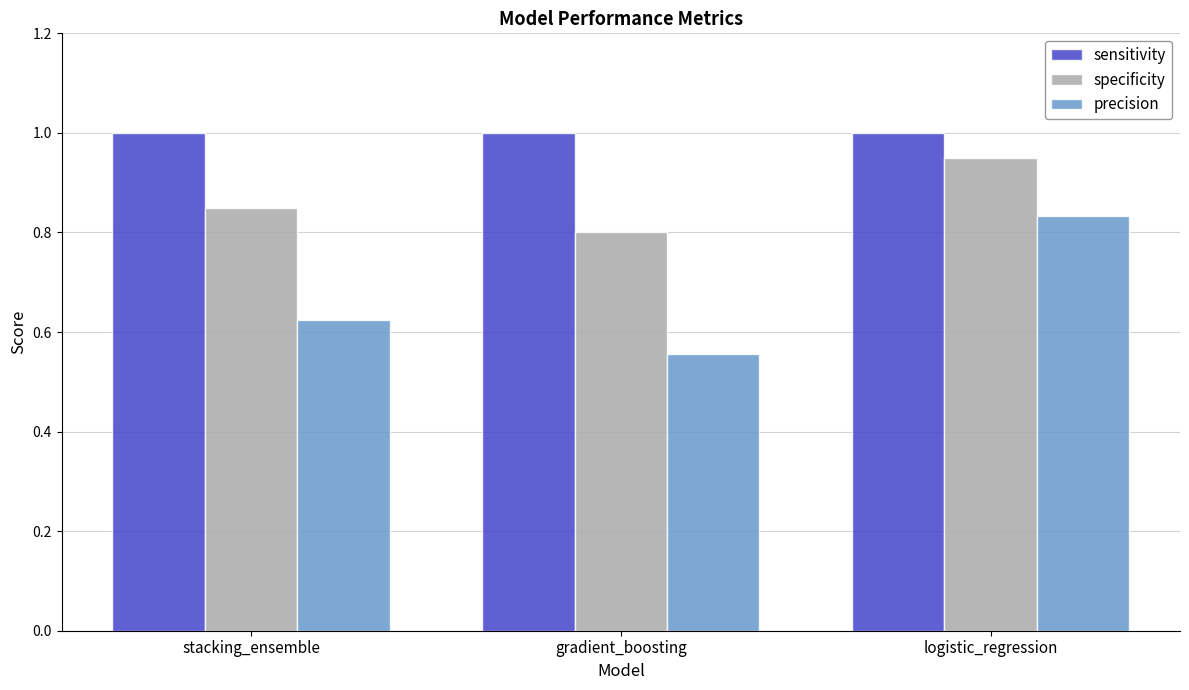

Rank the series by their average value, from highest to lowest.

sensitivity, specificity, precision